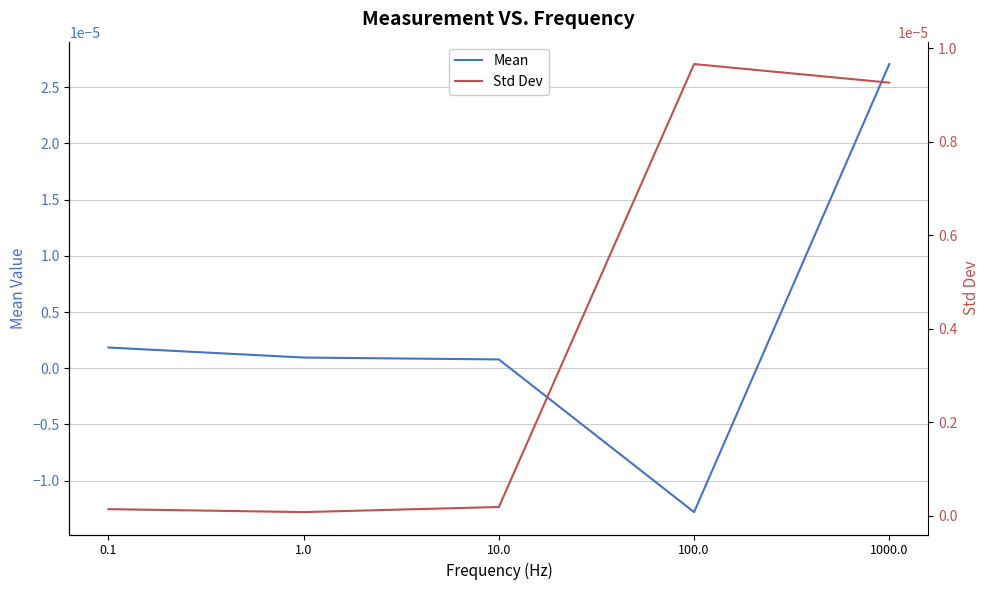

Rank the categories by Std Dev value from lowest to highest.

1.0, 0.1, 10.0, 1000.0, 100.0